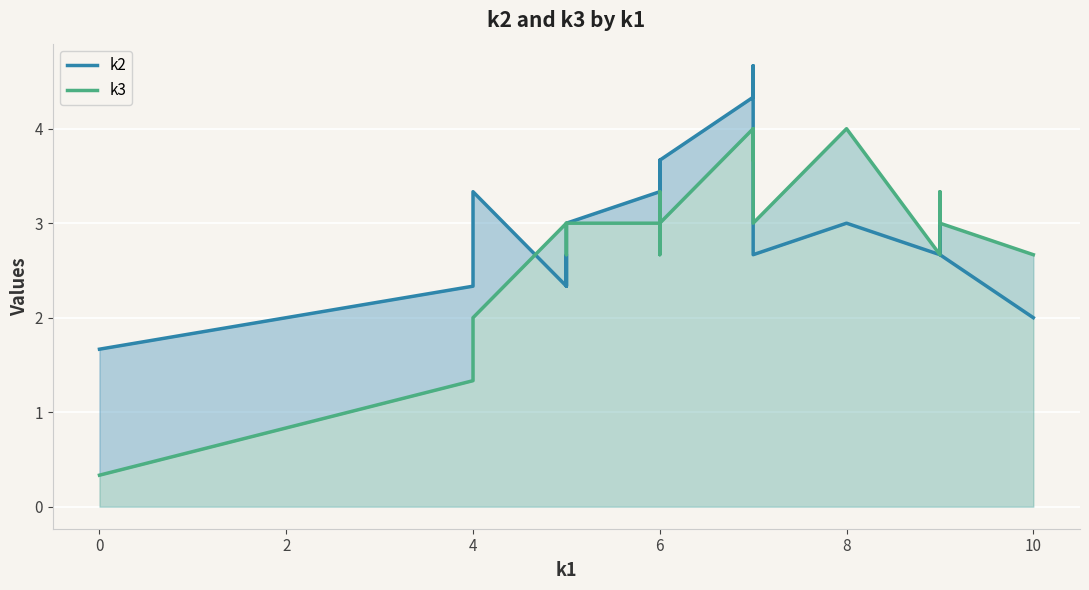

The k2 series shows 6.3 at 6. True or false?

False